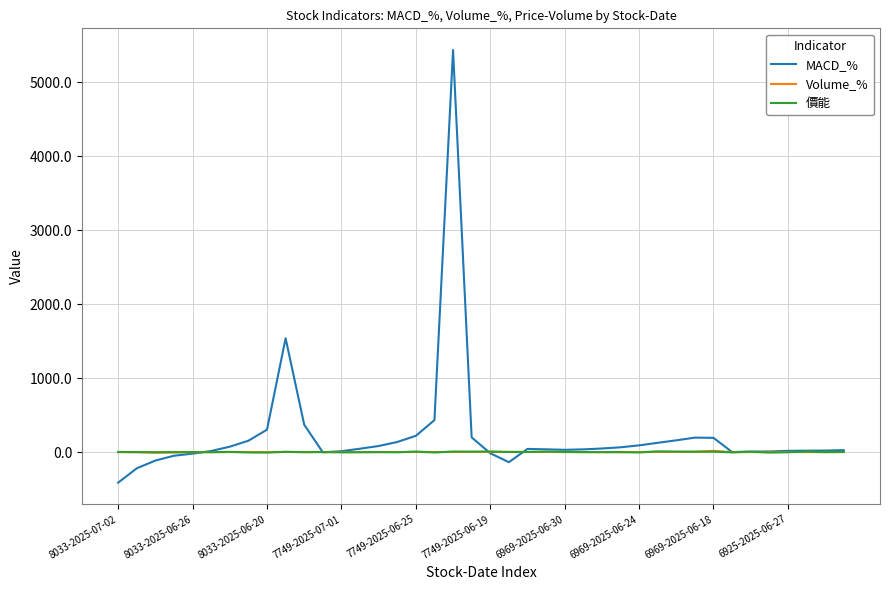

Which series has the largest range (max minus min)?

MACD_%